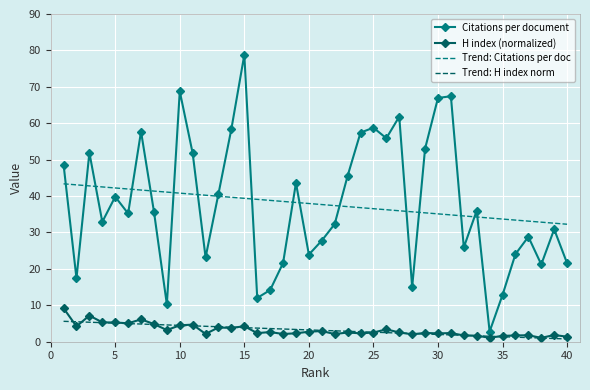

Which series has the largest range (max minus min)?

Citations per document